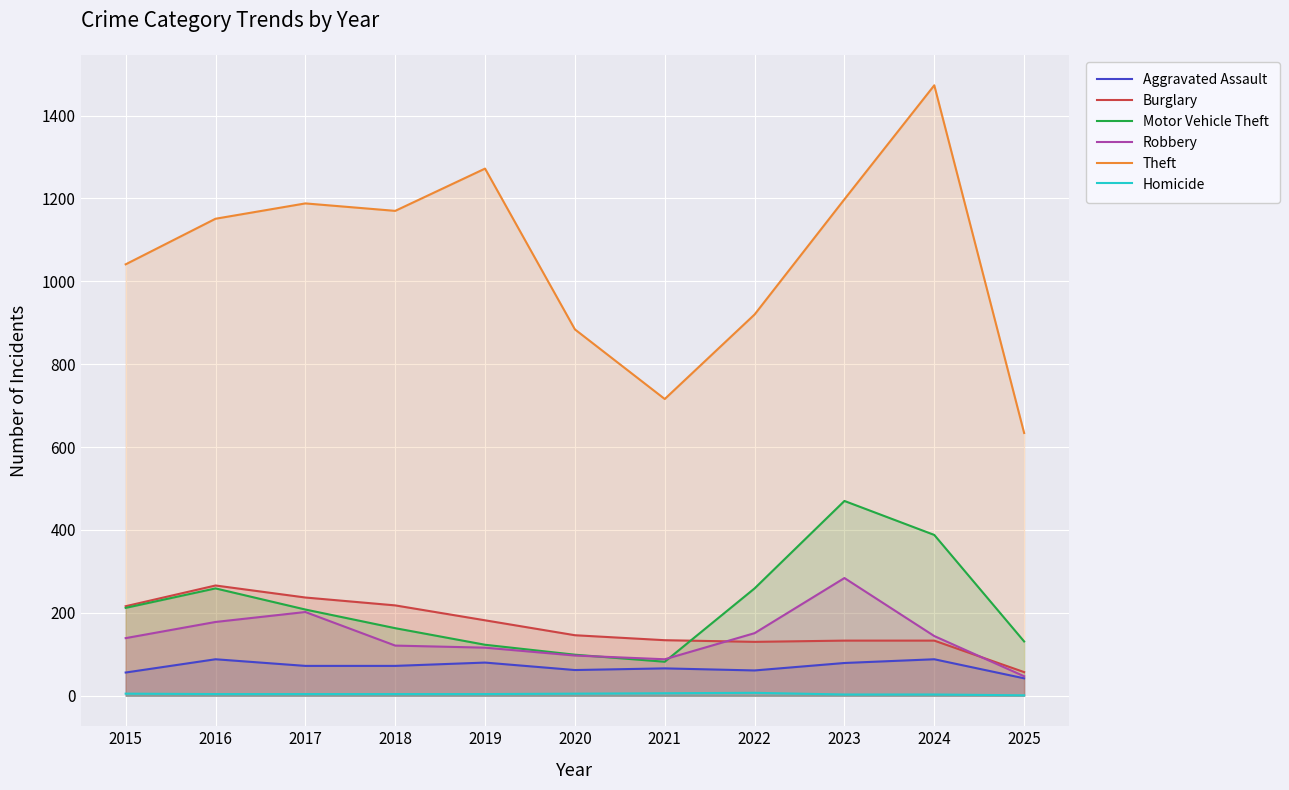

What is the highest value of the Aggravated Assault series?

88